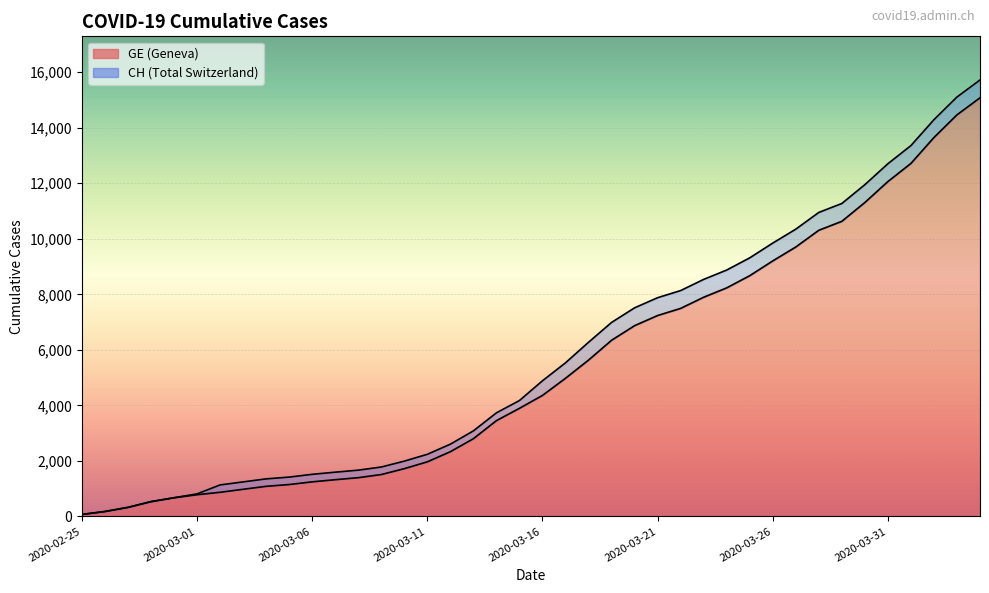

What is the approximate value of GE at 2020-02-27?

326